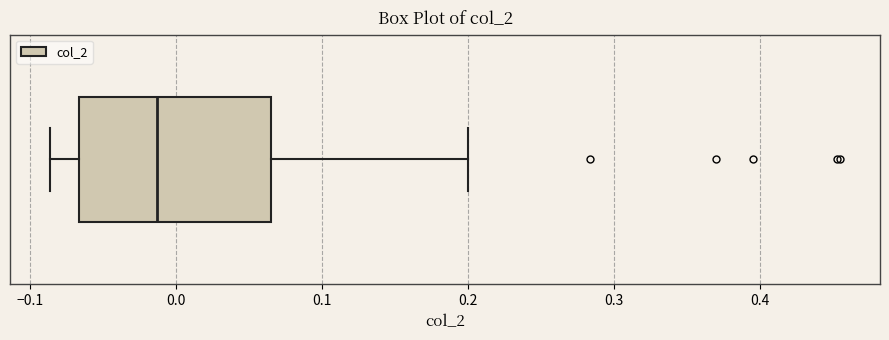

Transcribe this box plot: give where the median line is, the range the box spans, and where the two whiskers end, as read against the x-axis. The values are not printed on the chart, so give them approximately, as read against the axis.

median -0.01, box -0.07 to 0.07, whiskers -0.09 to 0.20